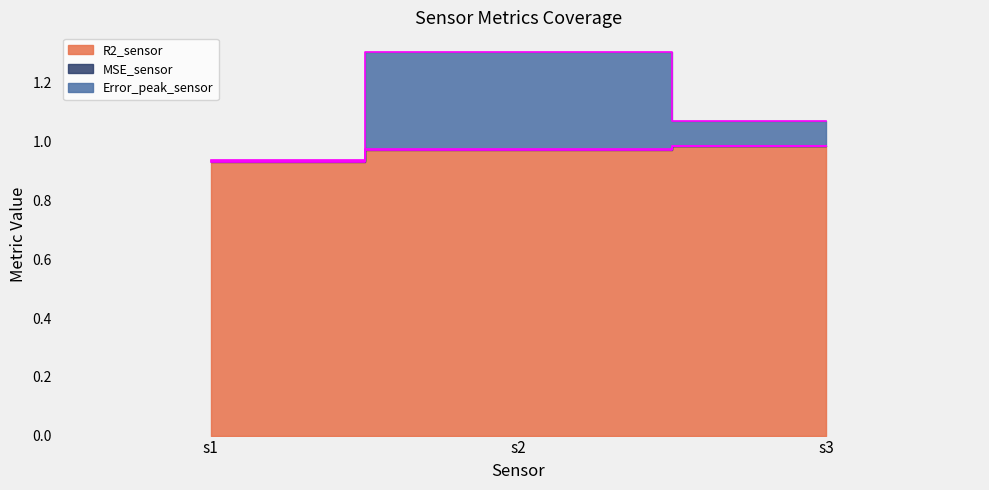

Which category has the highest value in the R2_sensor series?

s3